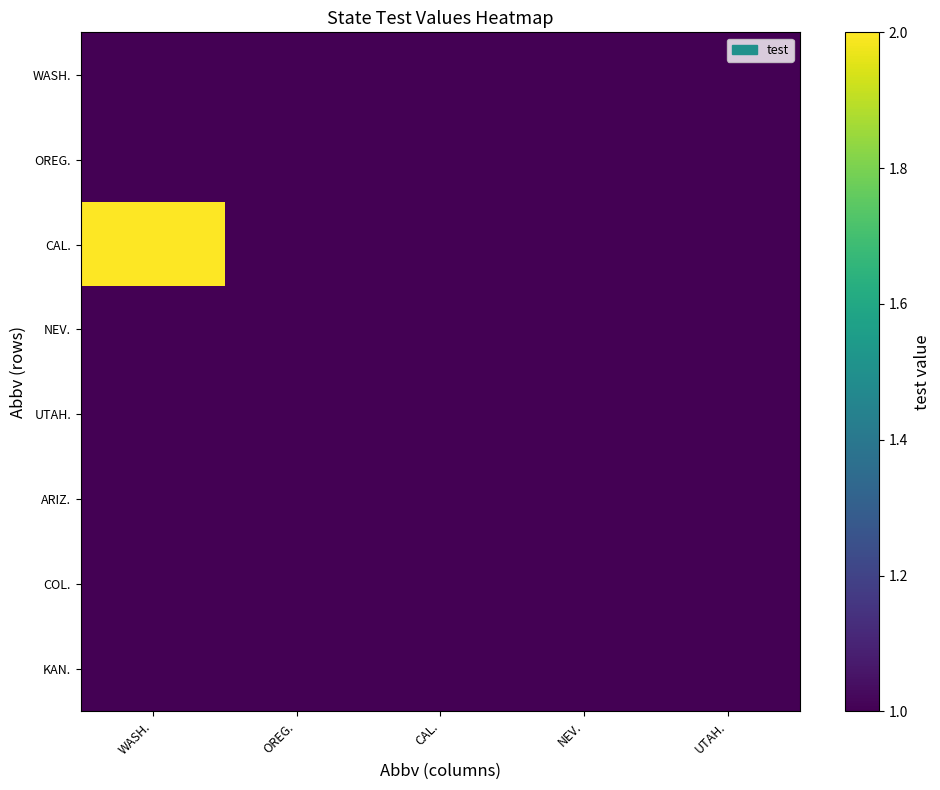

Reading left to right, extract all data points from this chart.

WASH.: WASH.=1	OREG.=1	CAL.=1	NEV.=1	UTAH.=1
OREG.: WASH.=1	OREG.=1	CAL.=1	NEV.=1	UTAH.=1
CAL.: WASH.=2	OREG.=1	CAL.=1	NEV.=1	UTAH.=1
NEV.: WASH.=1	OREG.=1	CAL.=1	NEV.=1	UTAH.=1
UTAH.: WASH.=1	OREG.=1	CAL.=1	NEV.=1	UTAH.=1
ARIZ.: WASH.=1	OREG.=1	CAL.=1	NEV.=1	UTAH.=1
COL.: WASH.=1	OREG.=1	CAL.=1	NEV.=1	UTAH.=1
KAN.: WASH.=1	OREG.=1	CAL.=1	NEV.=1	UTAH.=1